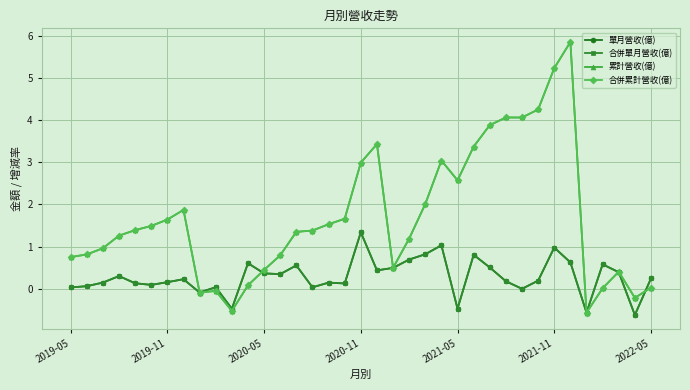

Does the chart have visible grid lines?

Yes